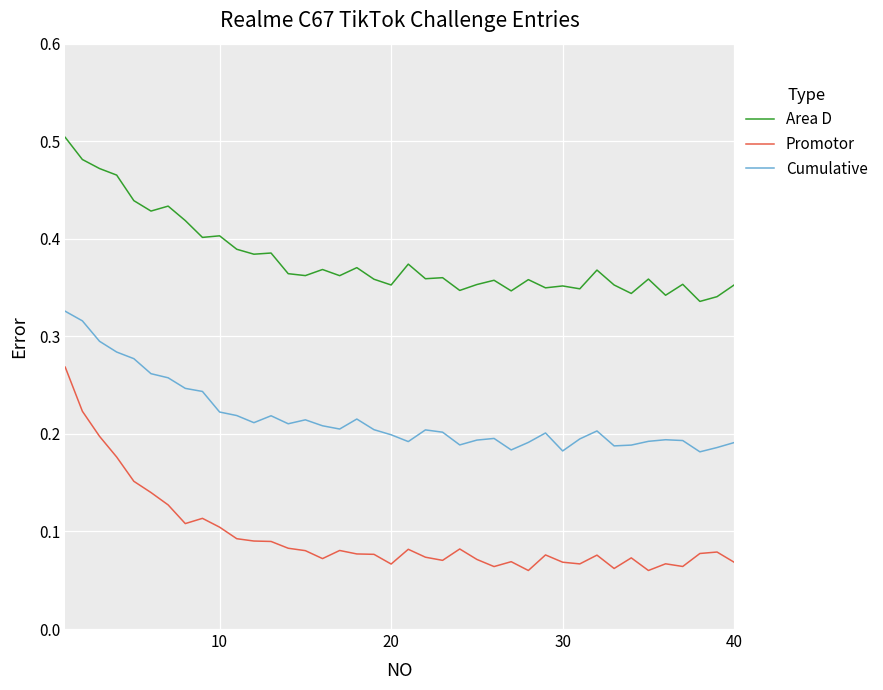

True or false: Cumulative and Area D cross at least once.

False